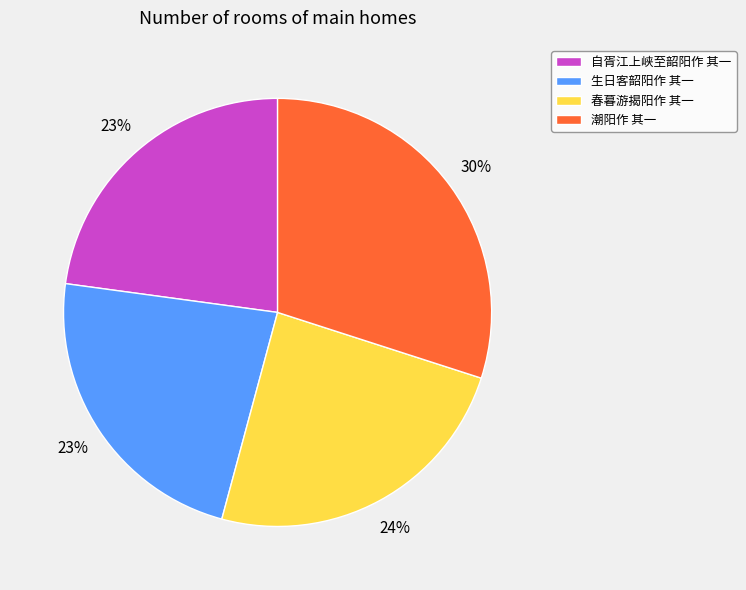

What is the largest slice in the pie chart?

潮阳作 其一